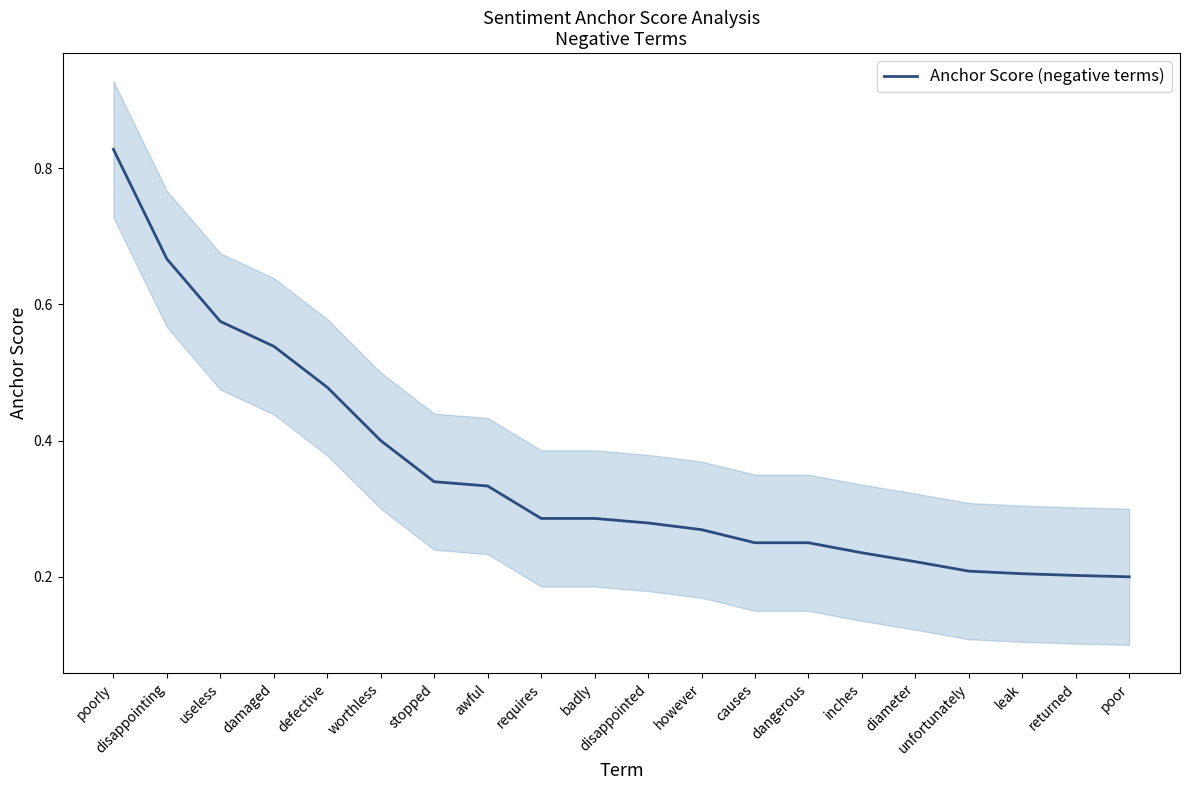

List the labels in order of value, largest first.

poorly, disappointing, useless, damaged, defective, worthless, stopped, awful, requires, badly, disappointed, however, causes, dangerous, inches, diameter, unfortunately, leak, returned, poor